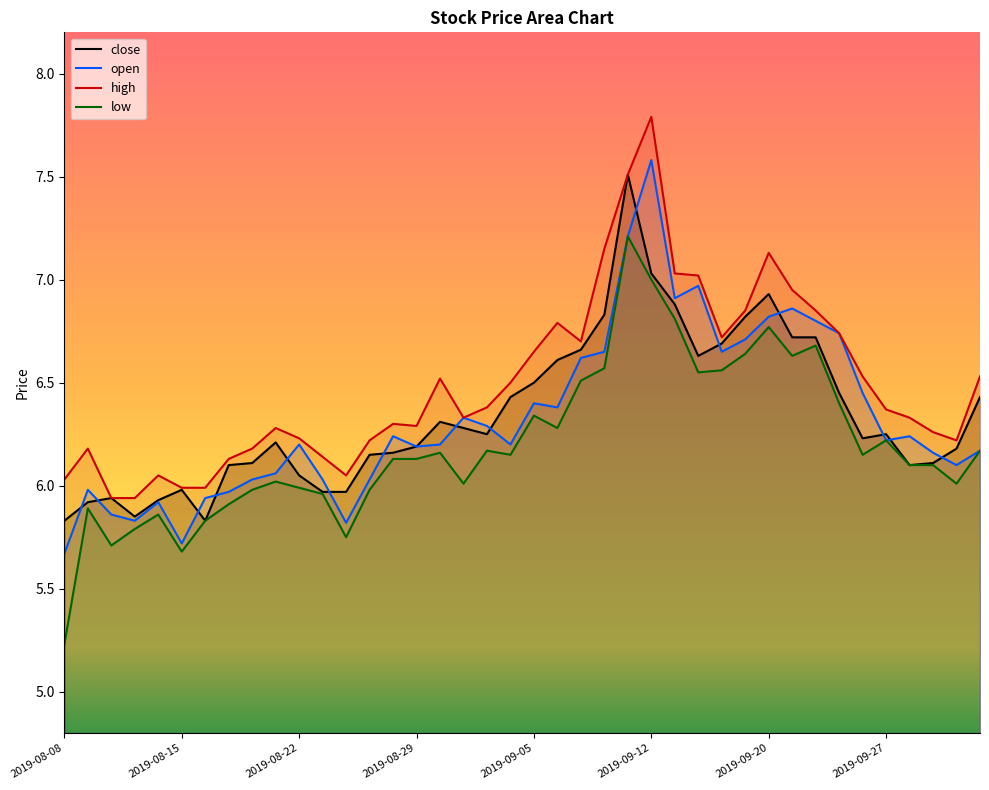

The value of low at 2019-08-22 is 6.0. True or false?

True